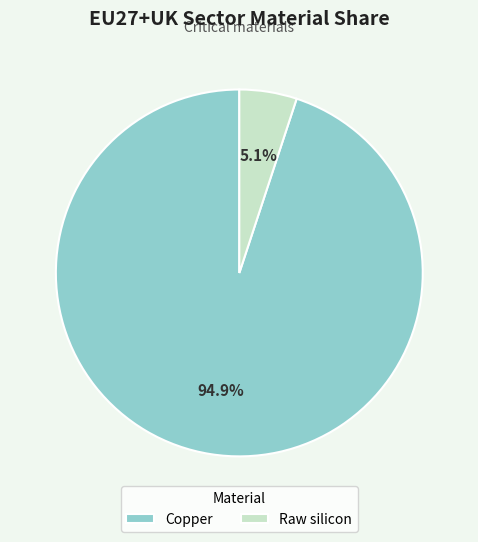

To the nearest percent, what portion does Copper represent?

95%